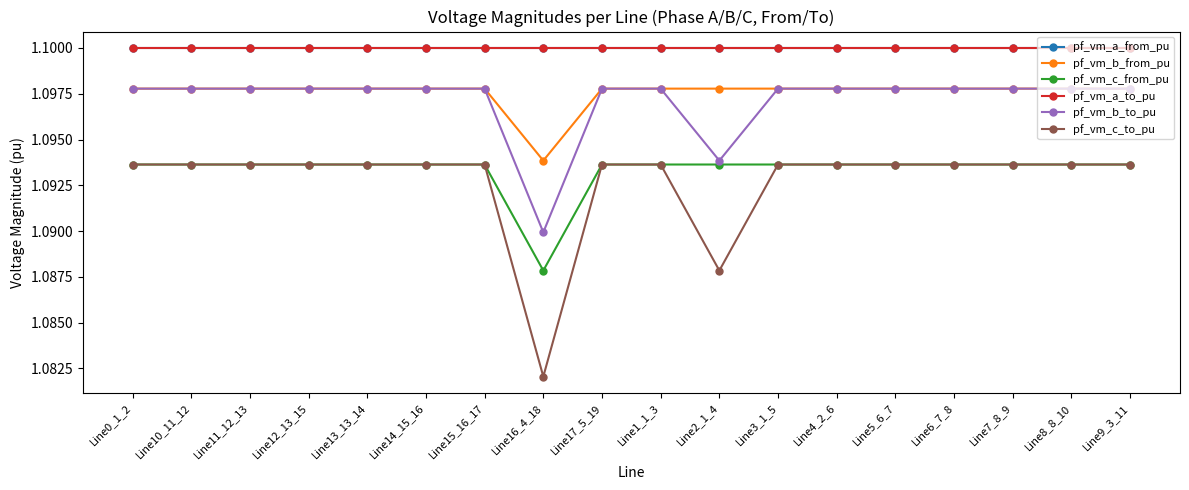

Which series changed the most between Line3_1_5 and Line8_8_10?

pf_vm_b_from_pu